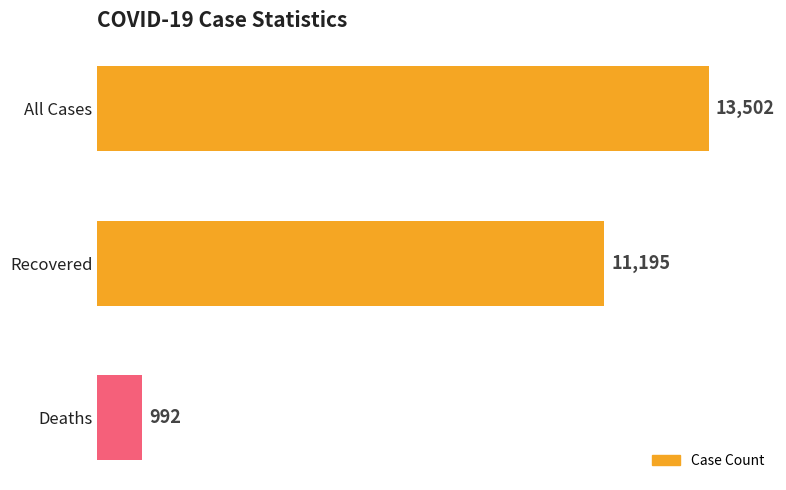

The chart shows a value of 992 at Deaths. True or false?

True